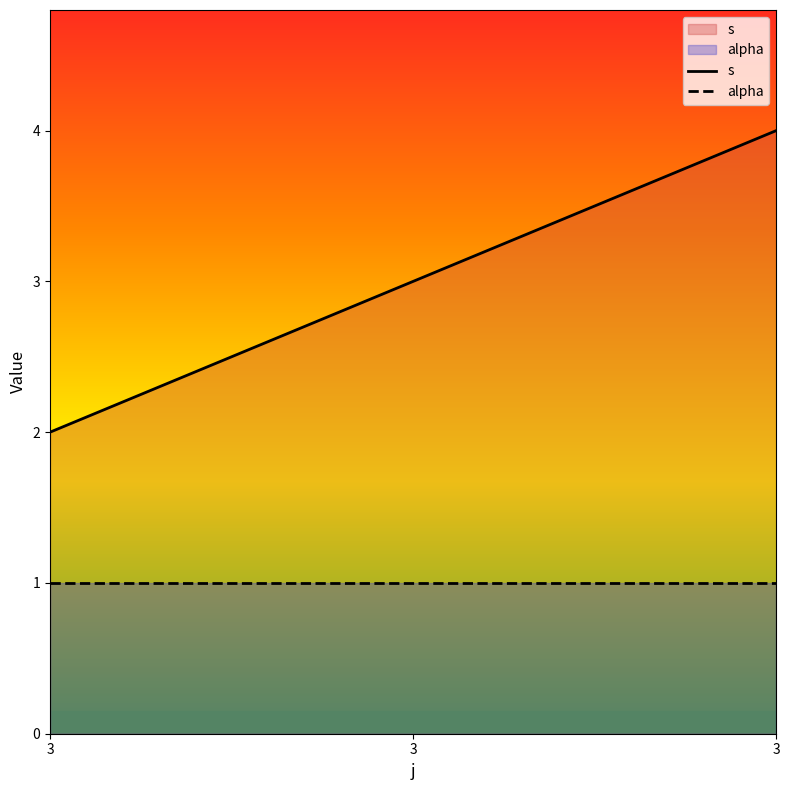

What is the difference between the second highest and minimum values in the s series?

1